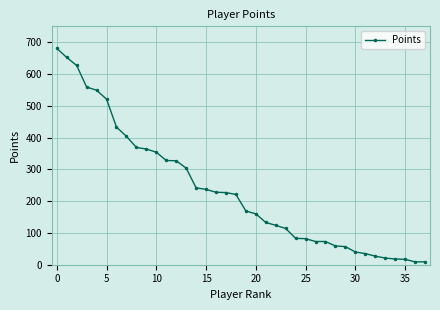

What is the average value?

235